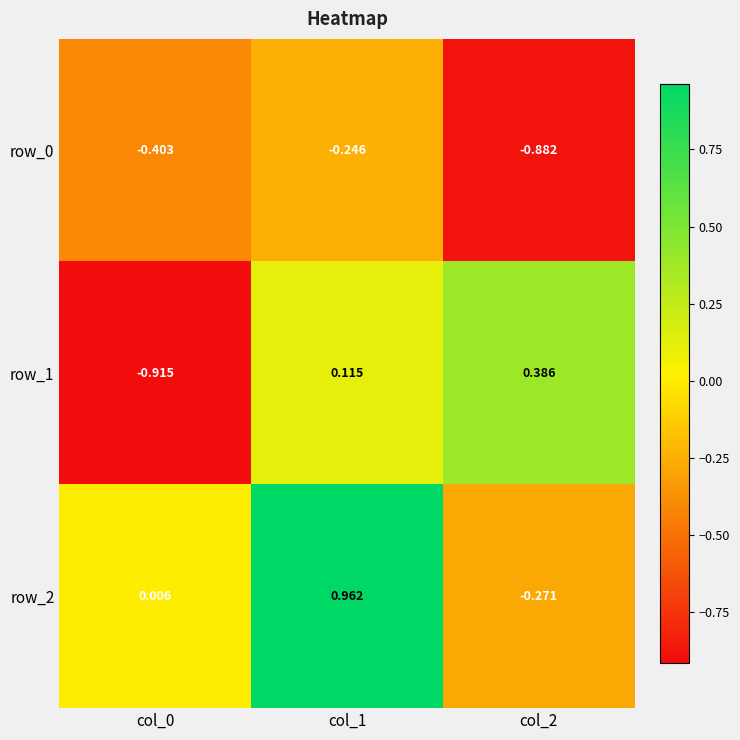

Is the value of row_2 at col_0 greater than the value of row_1 at col_0?

Yes